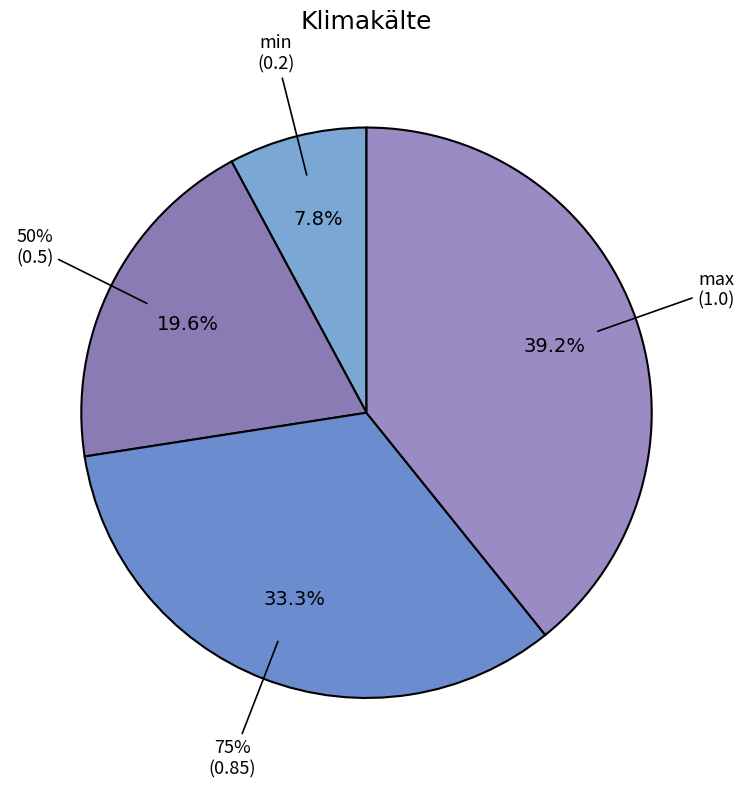

Does 75% represent more than half of the total?

No